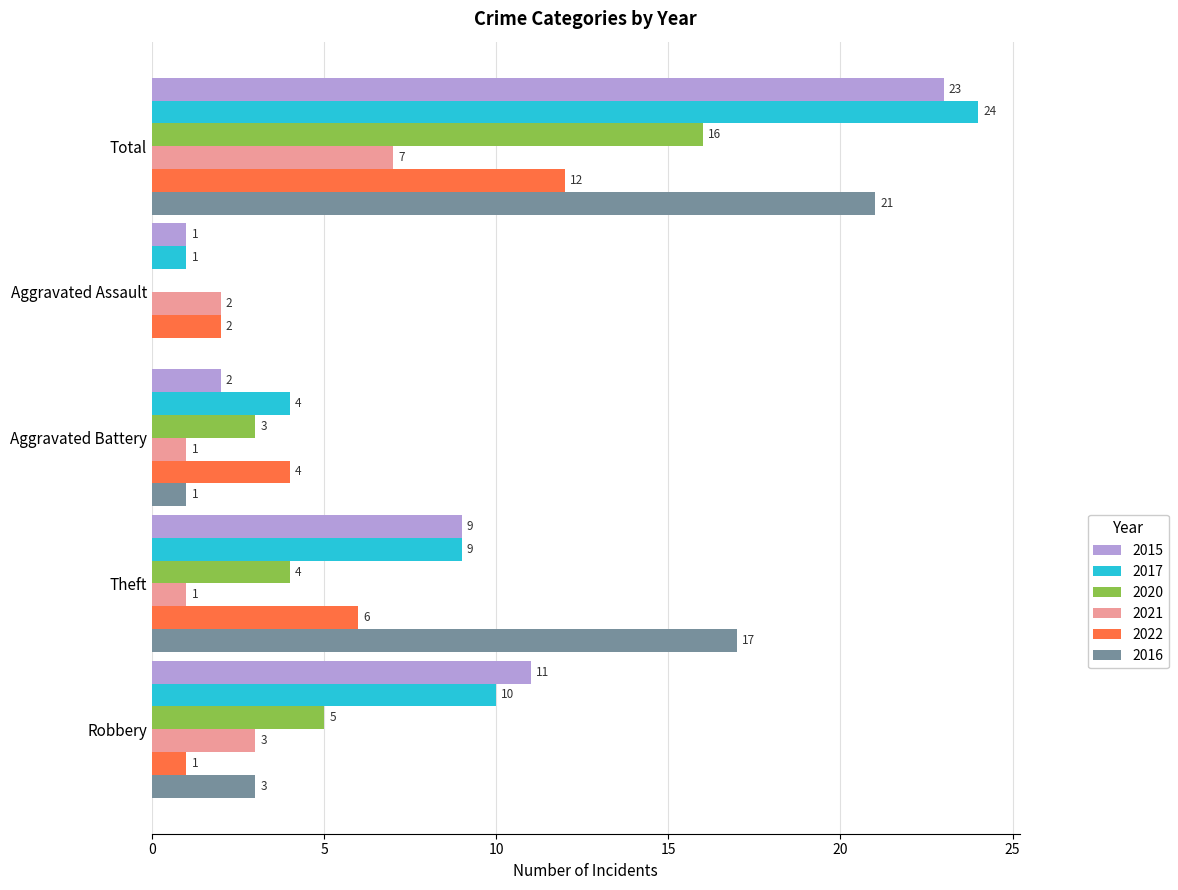

Which series changed the most between Theft and Aggravated Assault?

2016